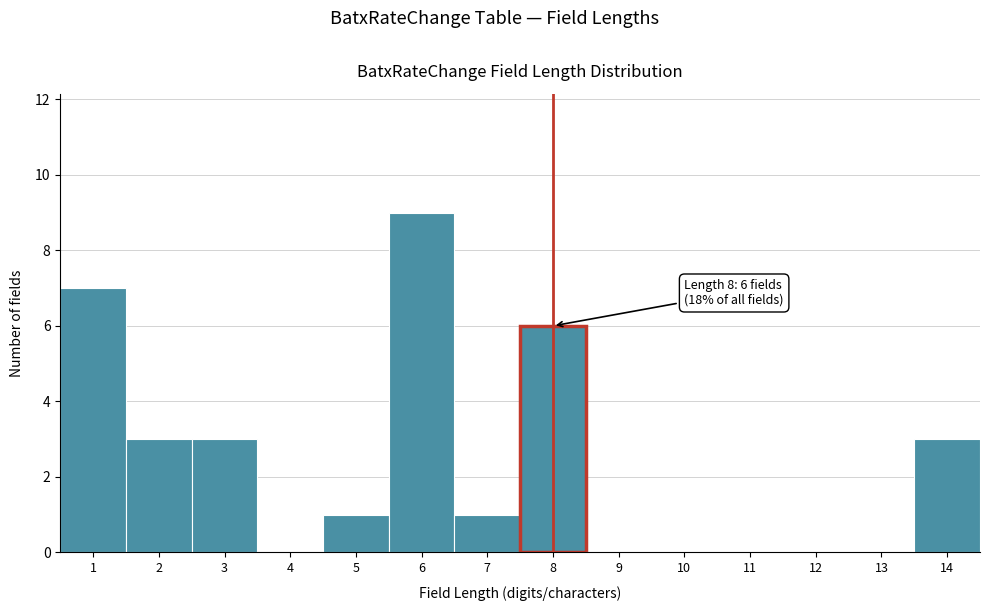

Which range on the x-axis has the tallest bar?

5.5 to 6.5